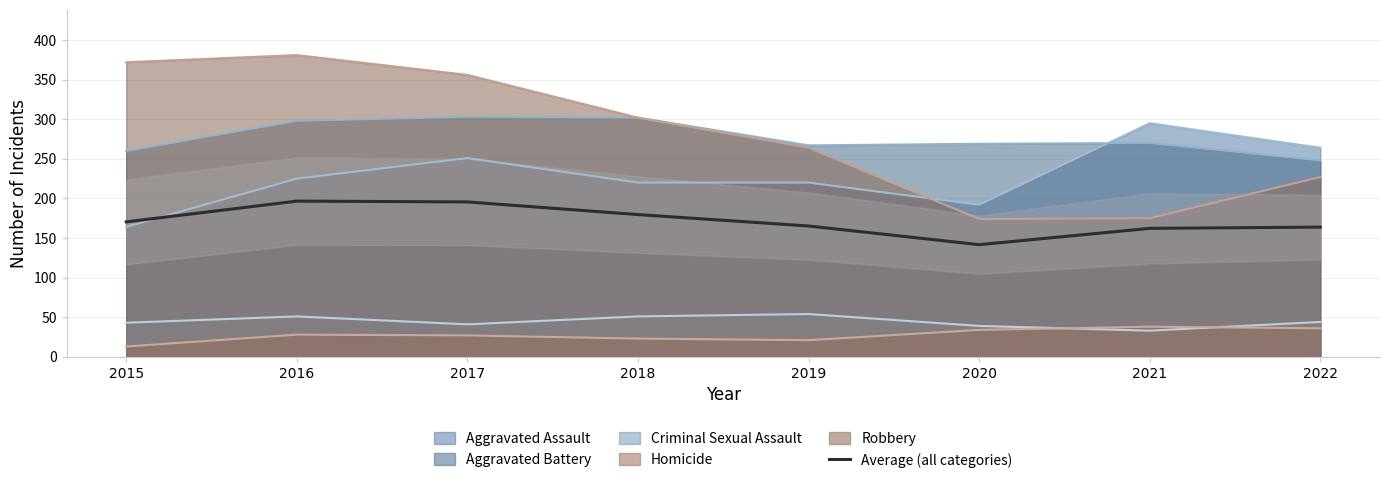

How many interior local peaks (higher than both neighbors) does the data have?

1